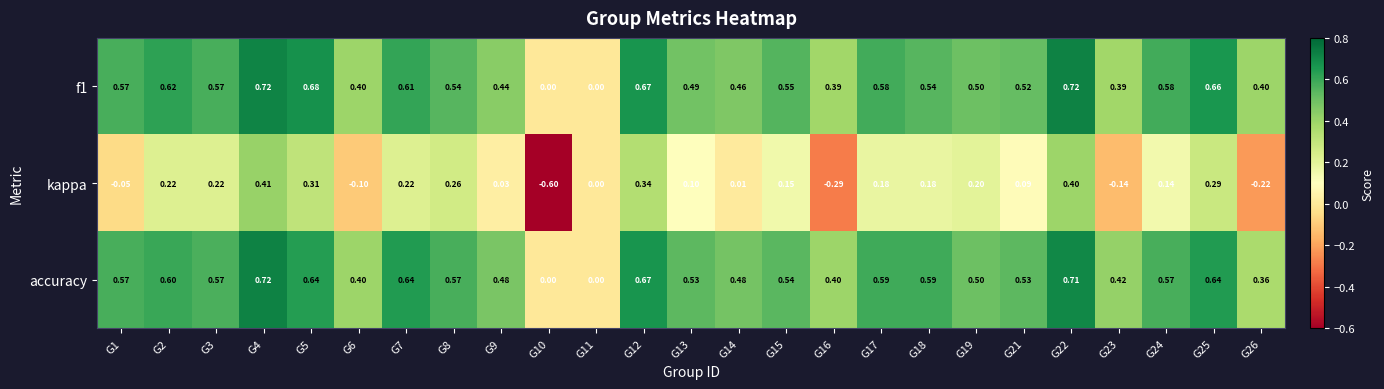

Which series has the largest total across all categories?

accuracy